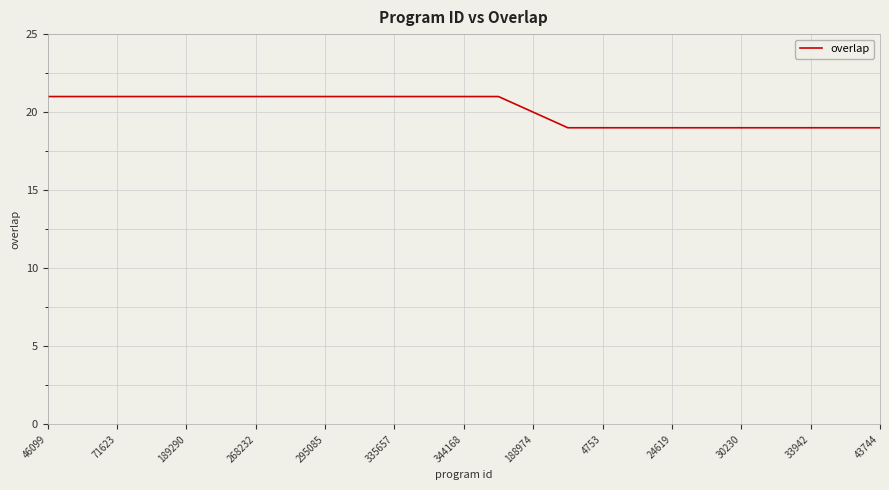

What is the maximum value shown in the chart?

21